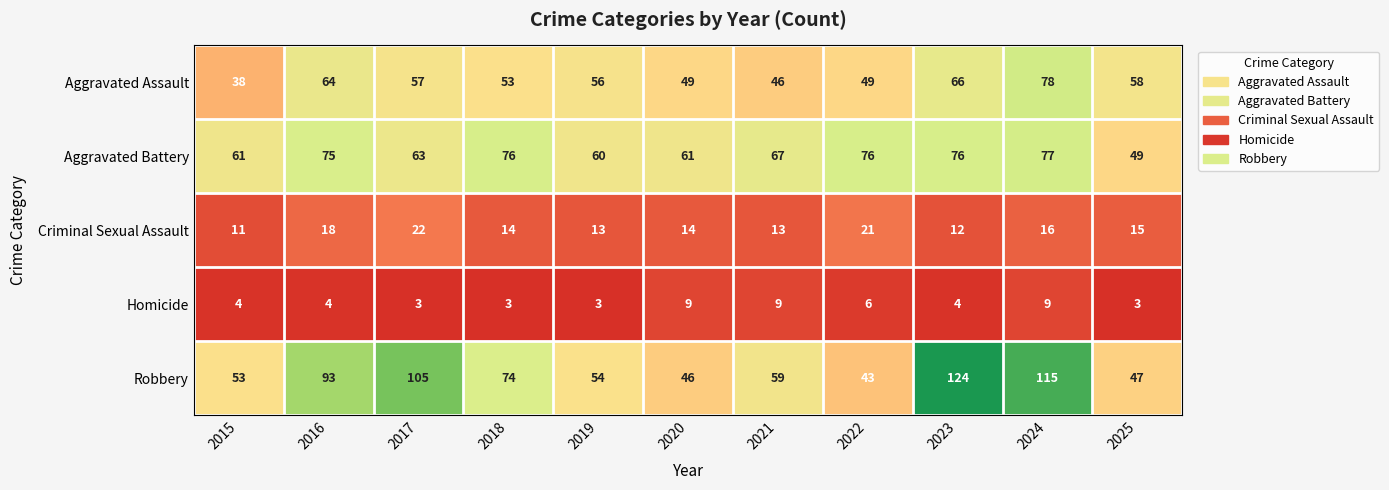

Rank the series at 2024 from lowest to highest value.

Homicide, Criminal Sexual Assault, Aggravated Battery, Aggravated Assault, Robbery